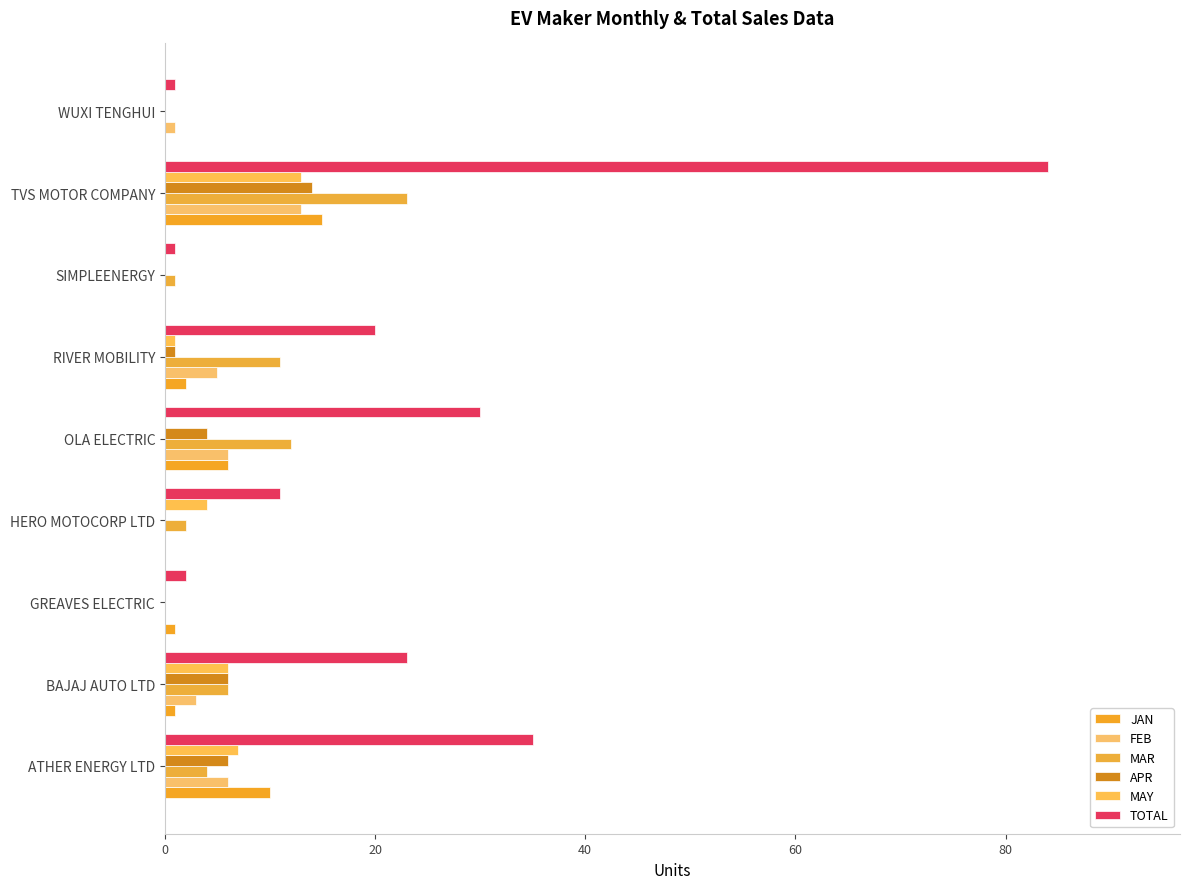

Where is JAN nearest to the value 7?

OLA ELECTRIC